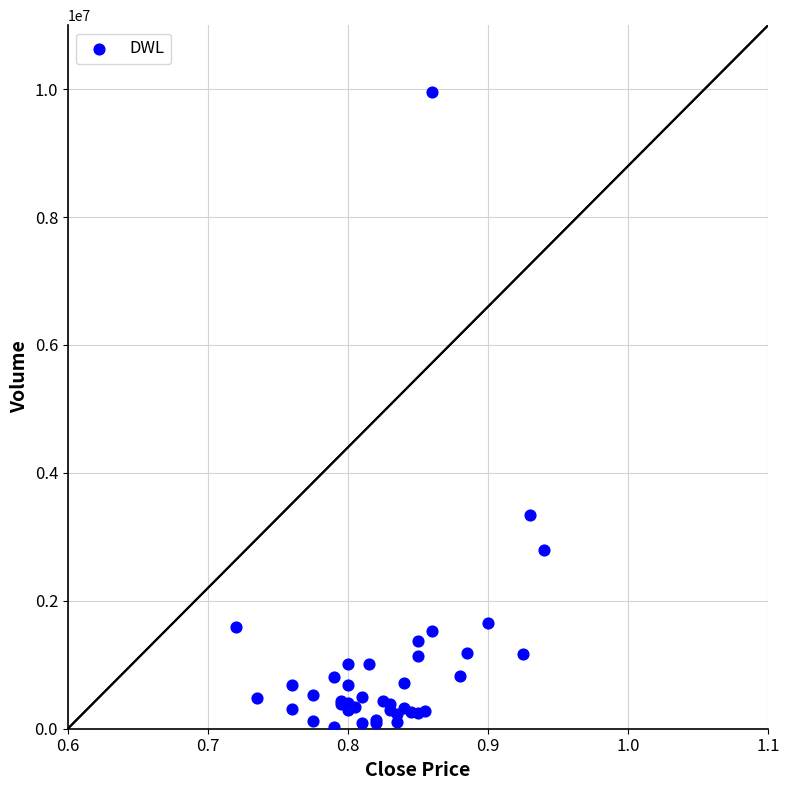

What Y value in the scatter plot is closest to 4989650?

3343400